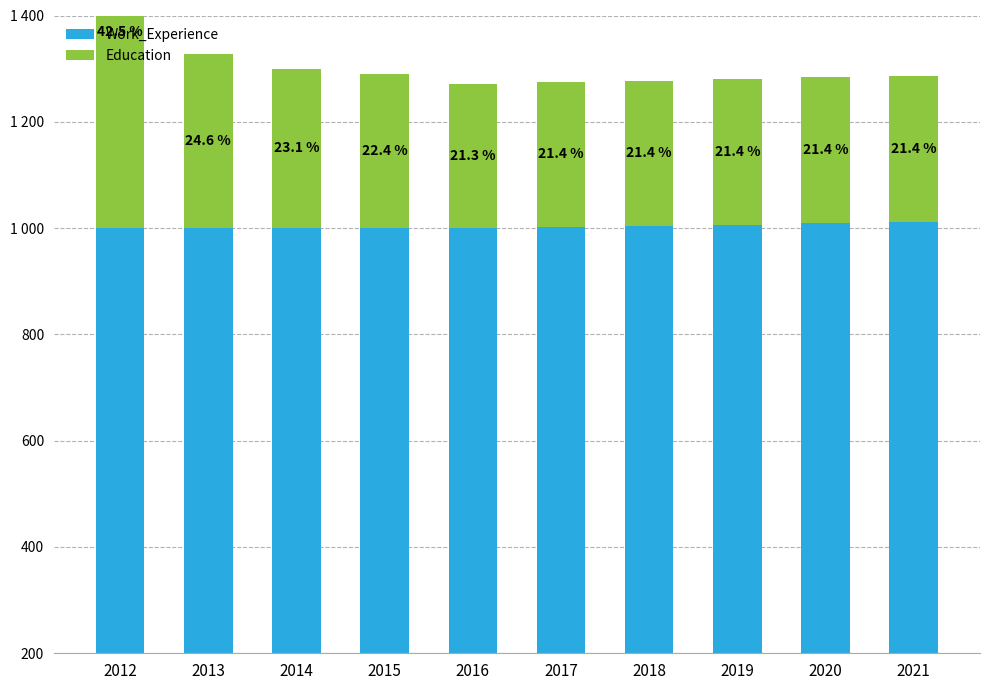

Where does the Education series first go above 276?

2012